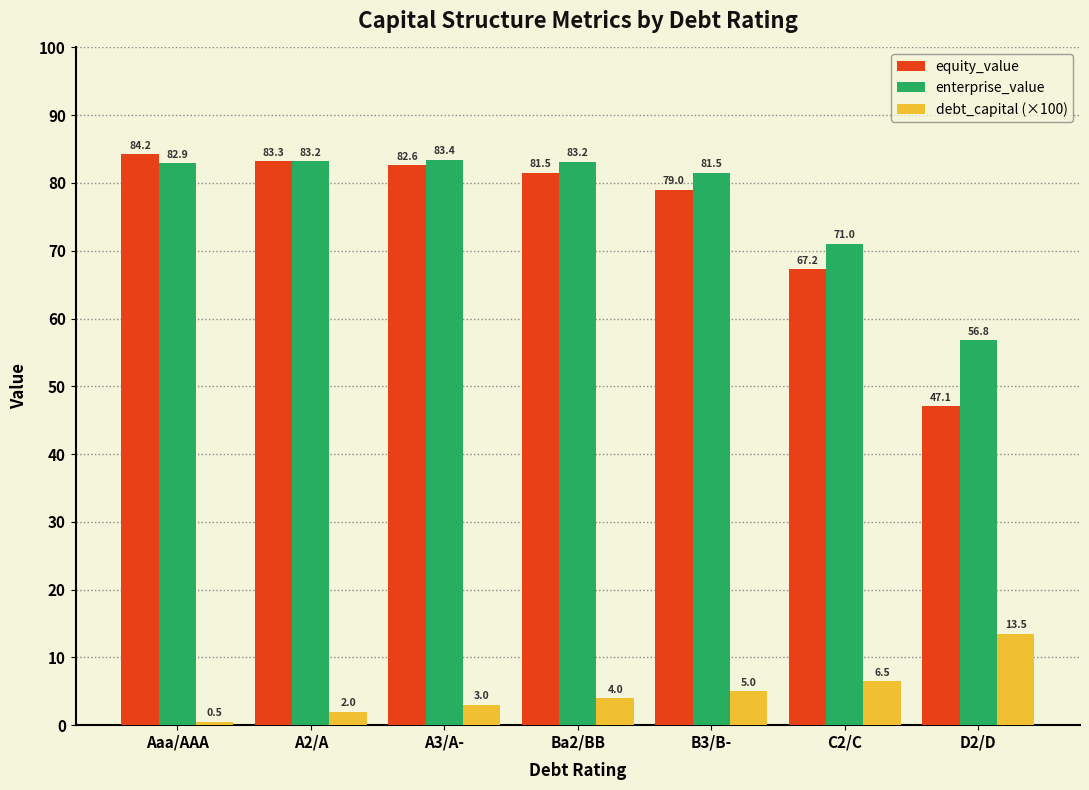

How many groups of bars are there?

7